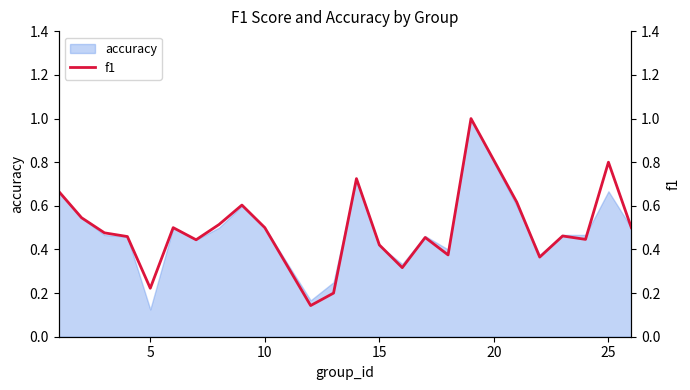

How many lines are shown in the chart?

1